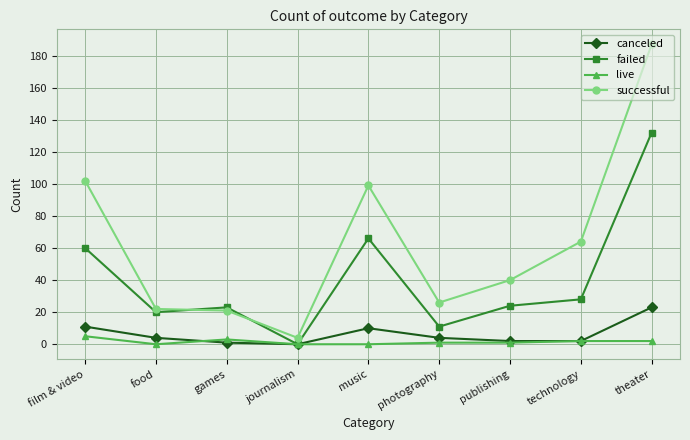

What is the label of the 1st point from the left?

film & video